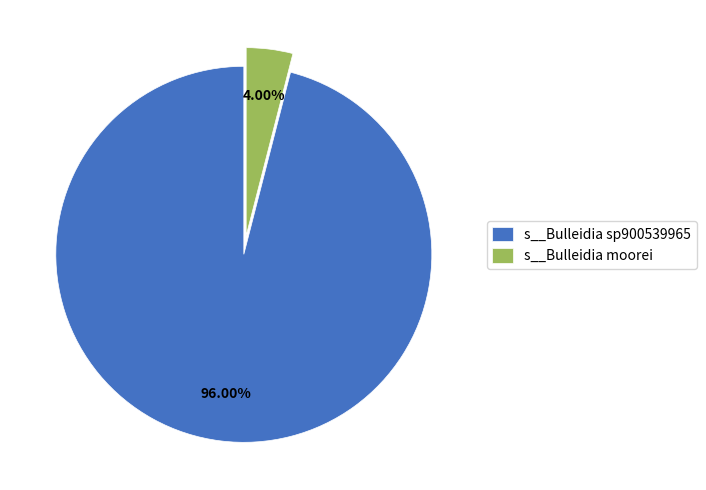

How many slices are in this pie chart?

2